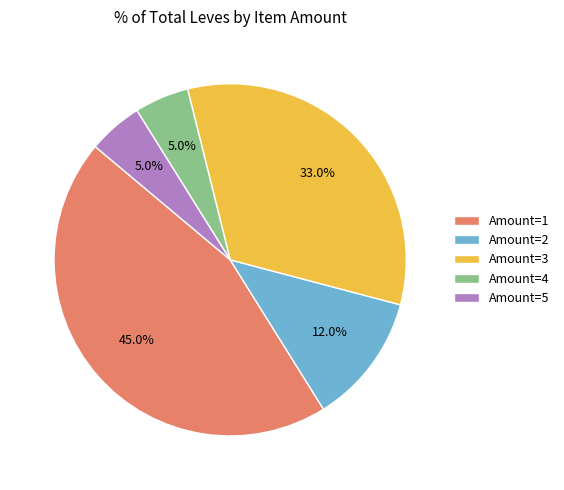

Does Amount=5 represent more than half of the total?

No